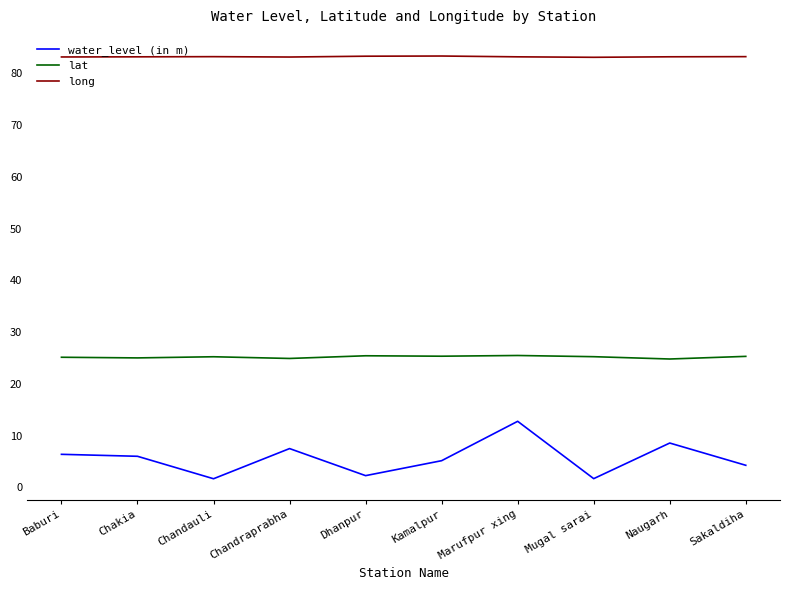

What is the spread (max minus min) of values at Sakaldiha?

79.0